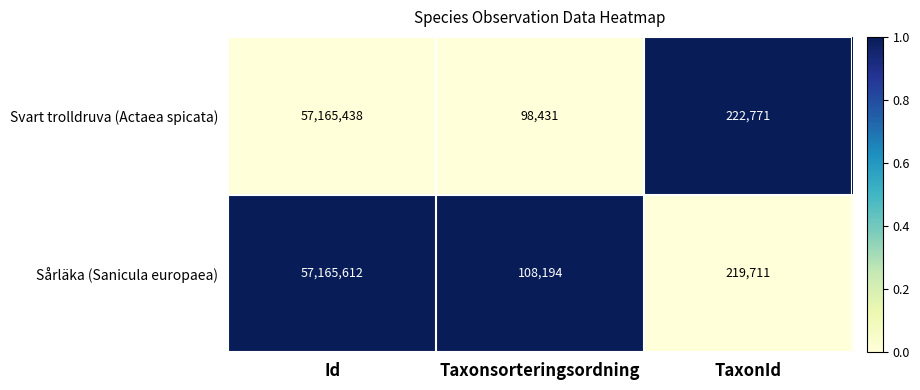

Which series has the largest range (max minus min)?

Svart trolldruva (Actaea spicata)